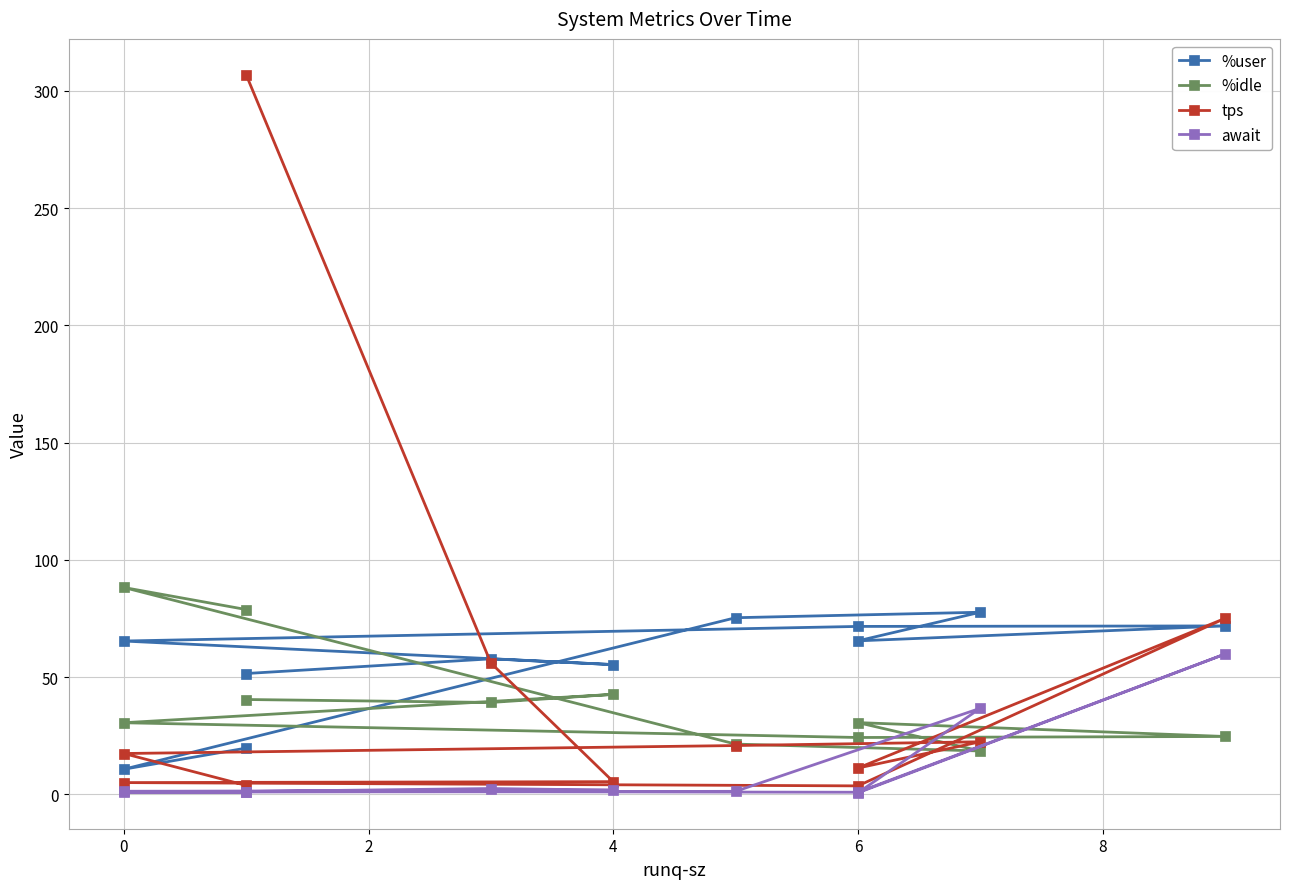

At which category does %idle reach its first local peak?

4